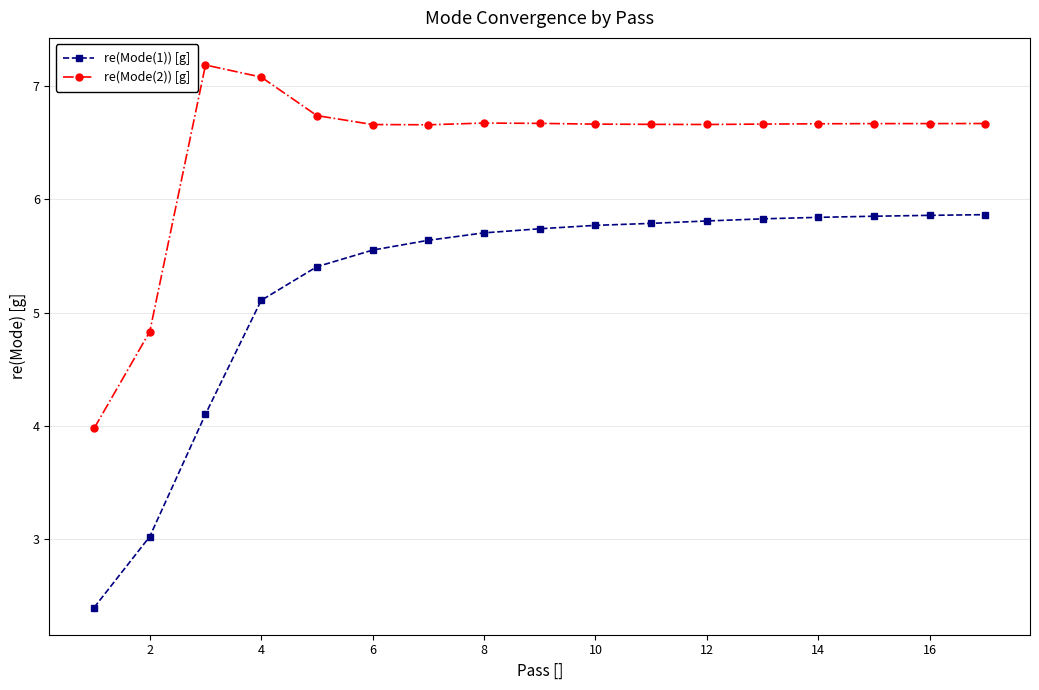

Which series has the widest spread of values?

re(Mode(1)) [g]